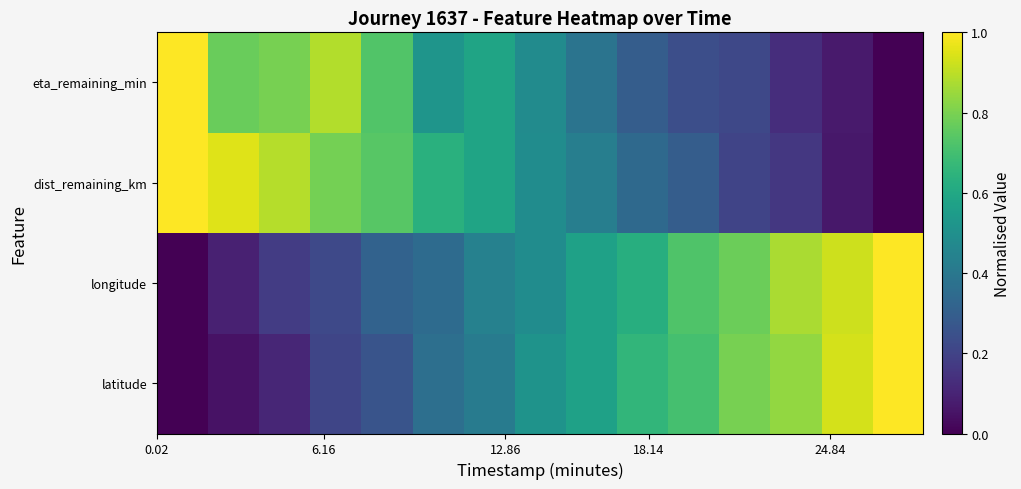

Which series has the widest spread of values?

latitude